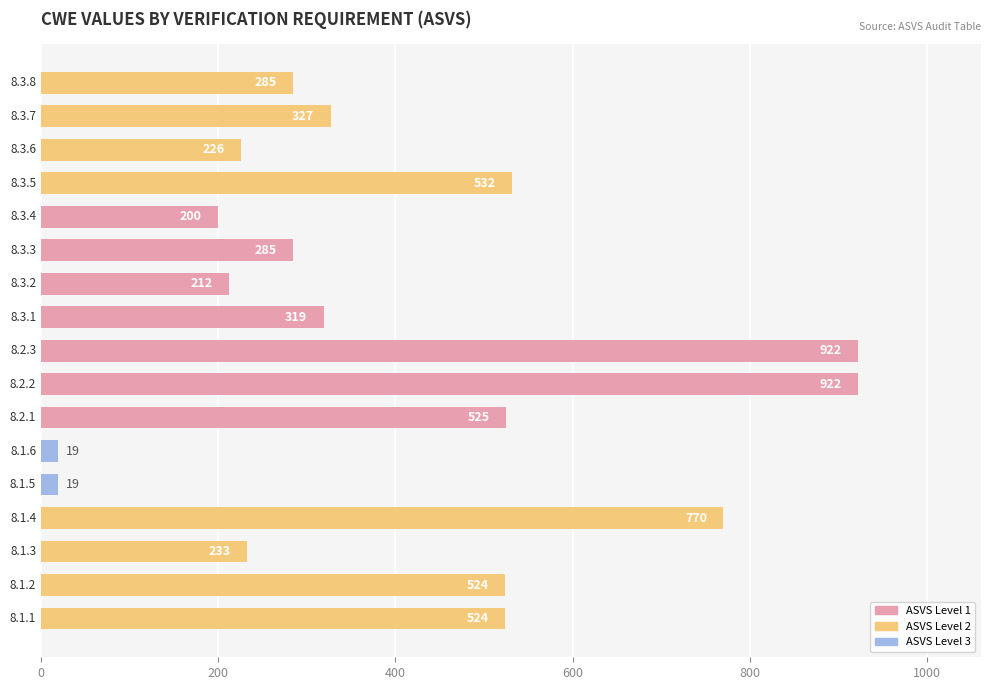

What is the average value?

403